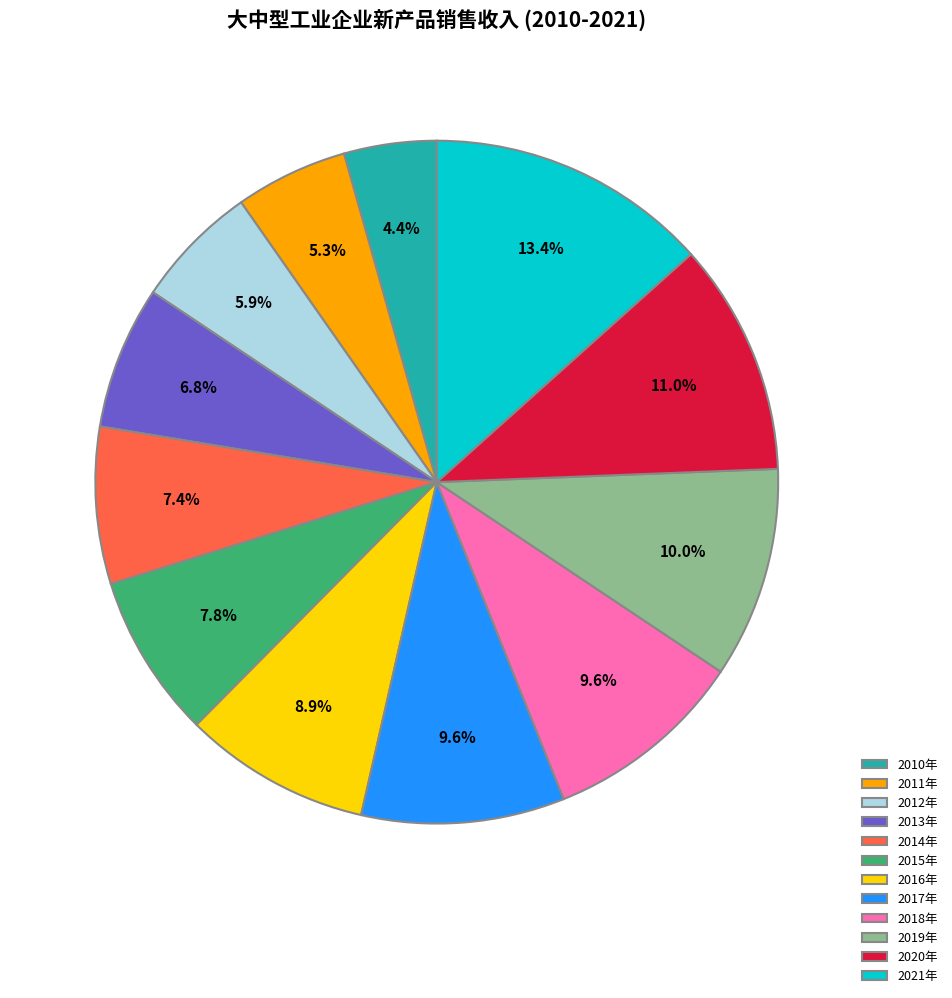

Between 2020年 and 2010年, which is larger?

2020年